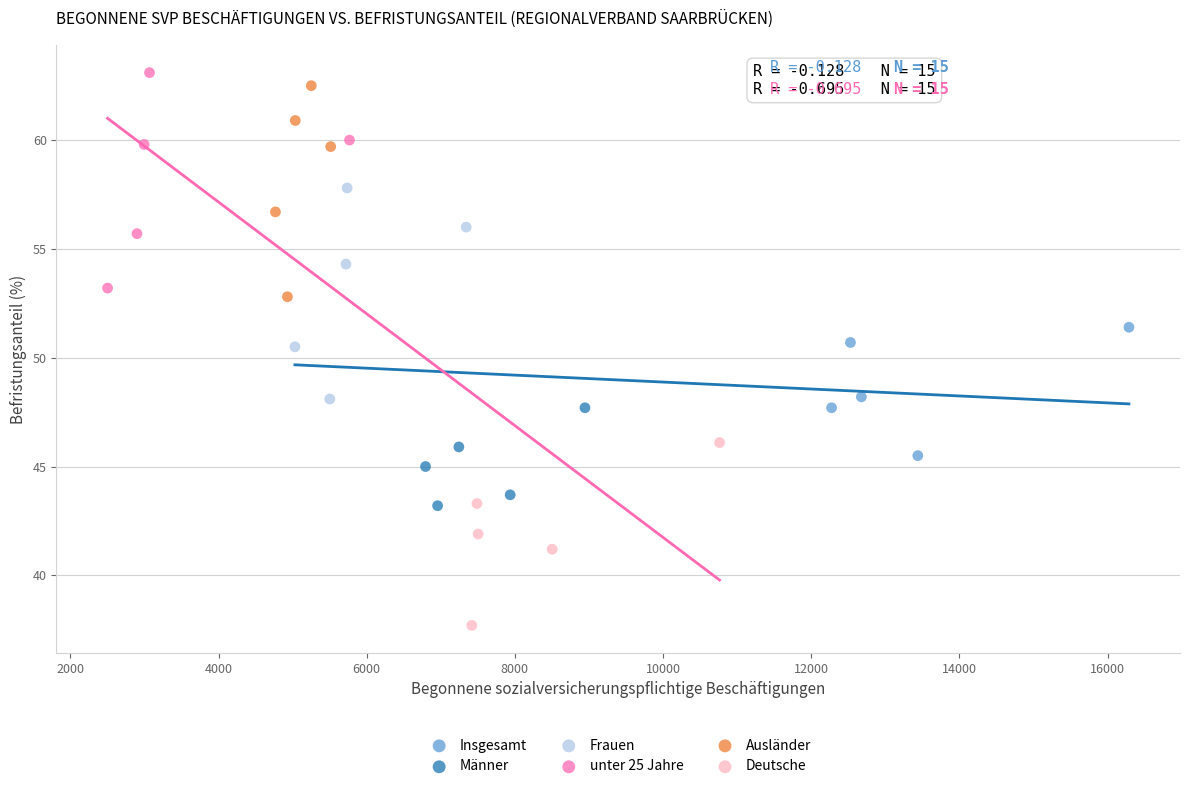

Which series reaches the minimum Y coordinate?

Deutsche